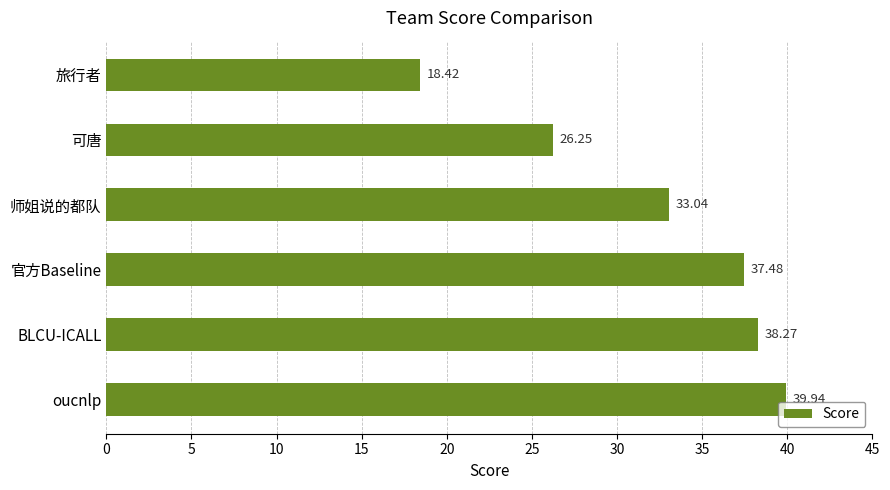

What is the sum of the values at oucnlp and 旅行者?

58.4